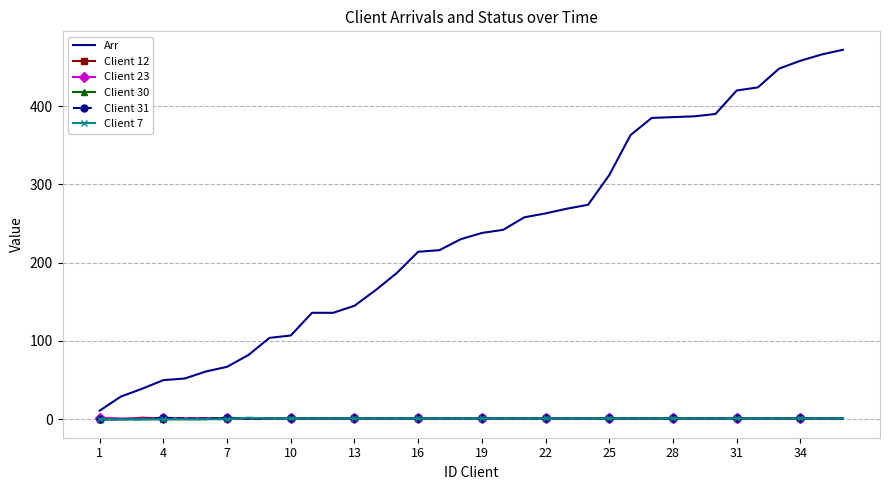

True or false: Client 30 and Arr intersect in this chart.

False